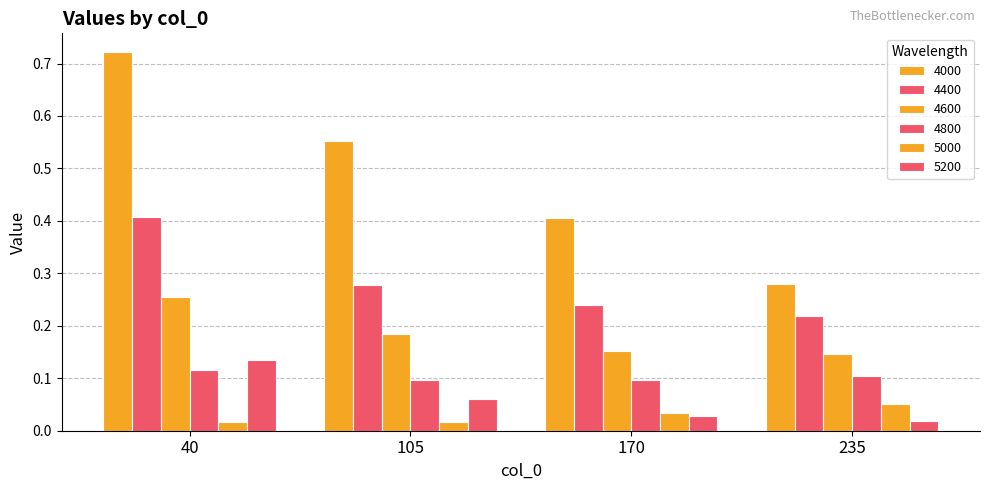

How many categories are shown in the chart?

4